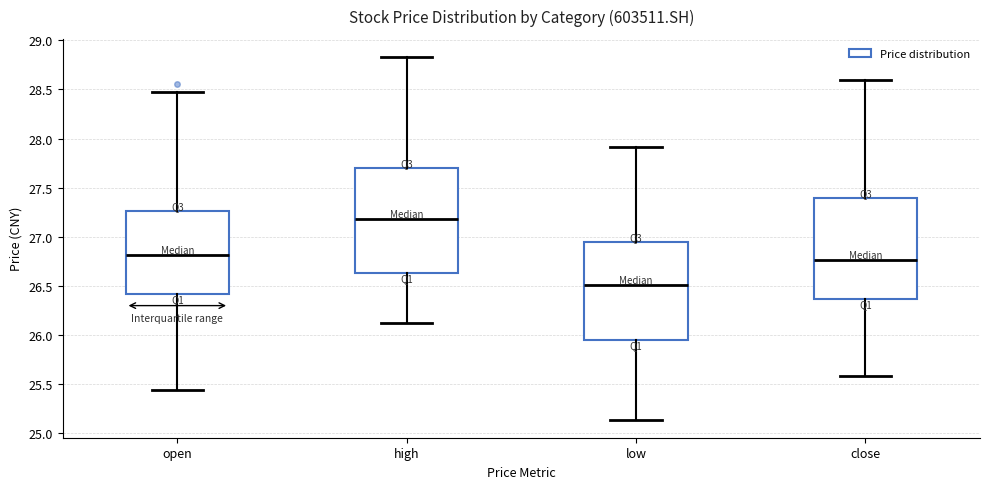

Where does the median line of the box for open sit on the y-axis? The values are not printed on the chart, so give them approximately, as read against the axis.

26.80